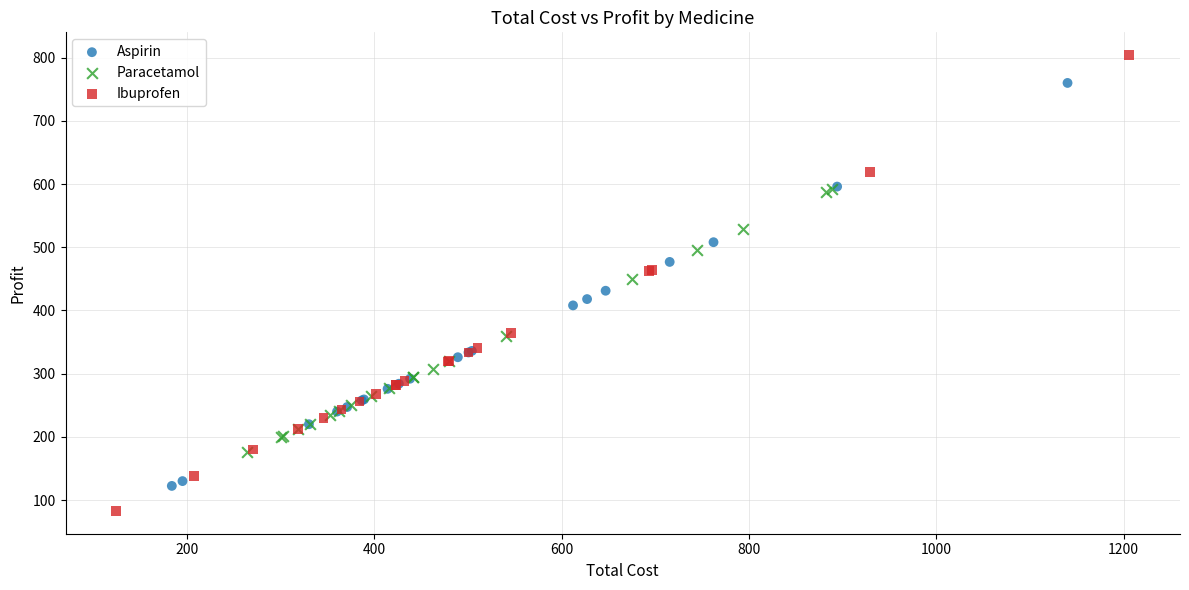

Which series reaches the minimum Y coordinate?

Ibuprofen